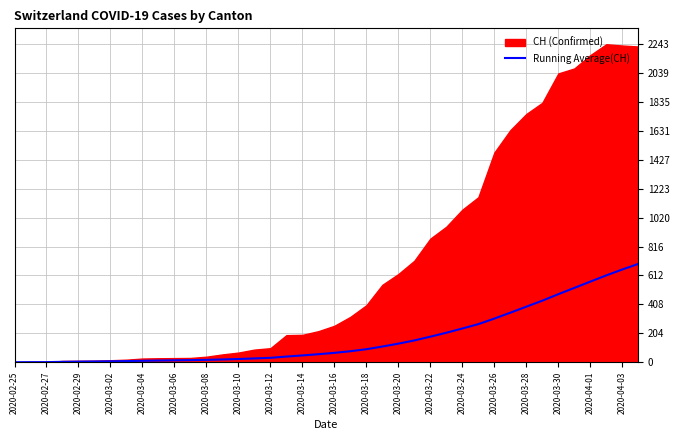

What is the difference between the values at 2020-03-26 and 2020-03-14?

259.8